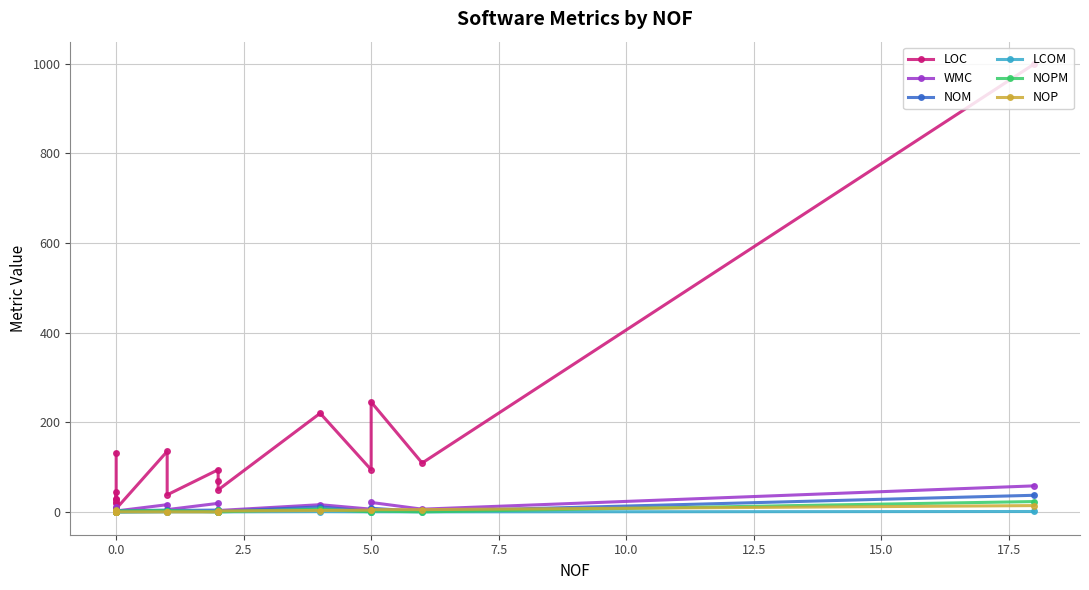

Is the value of NOPM at 5.0 greater than the value of NOM at 10?

No